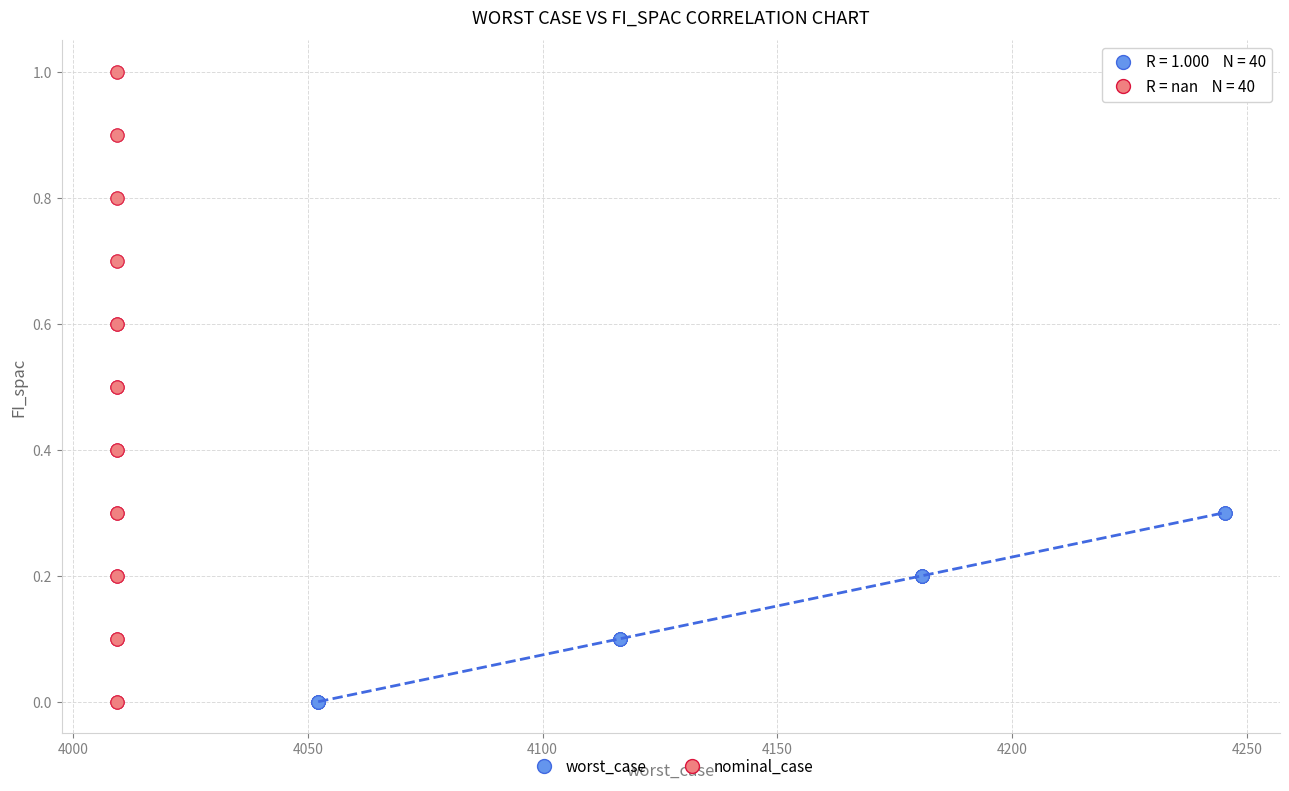

Which series contains the highest Y value?

nominal_case